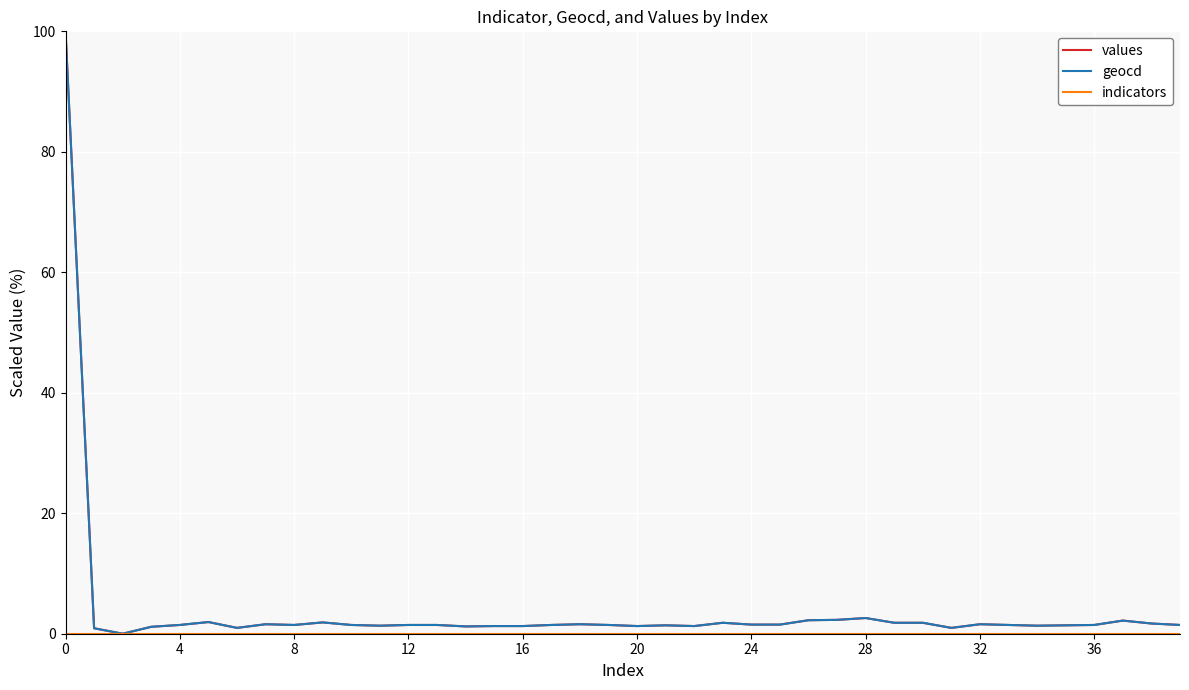

Does the chart display data point markers on the line(s)?

No